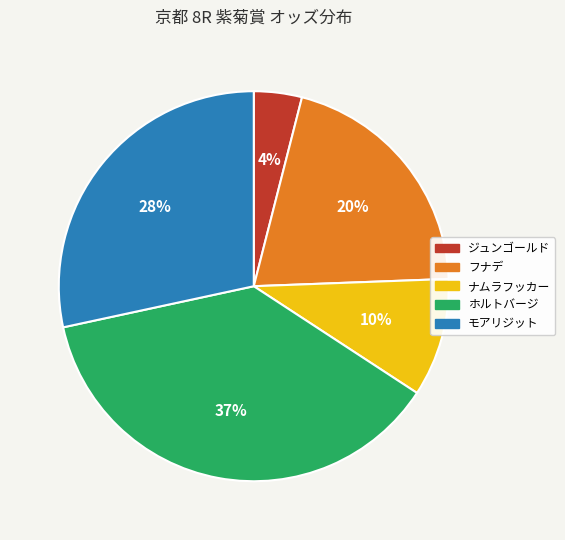

To the nearest percent, what is the difference between the largest and smallest slice percentages?

33%